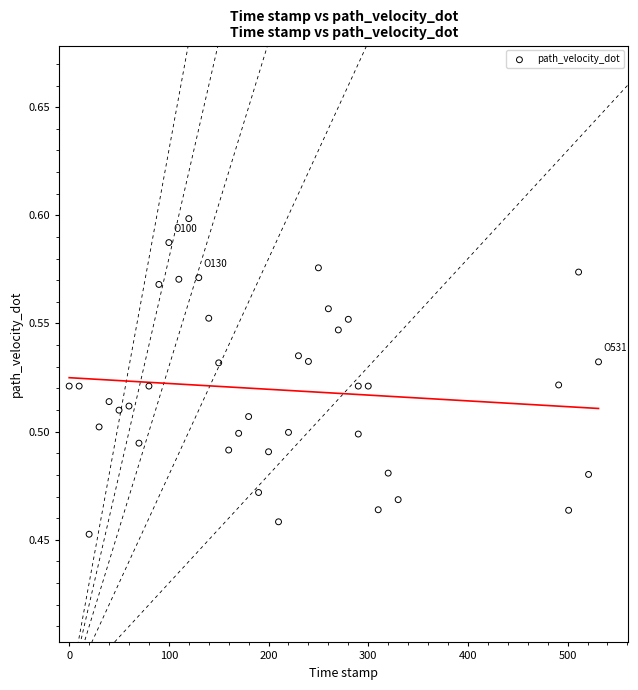

What is the range of X values (max minus min)?

531.0